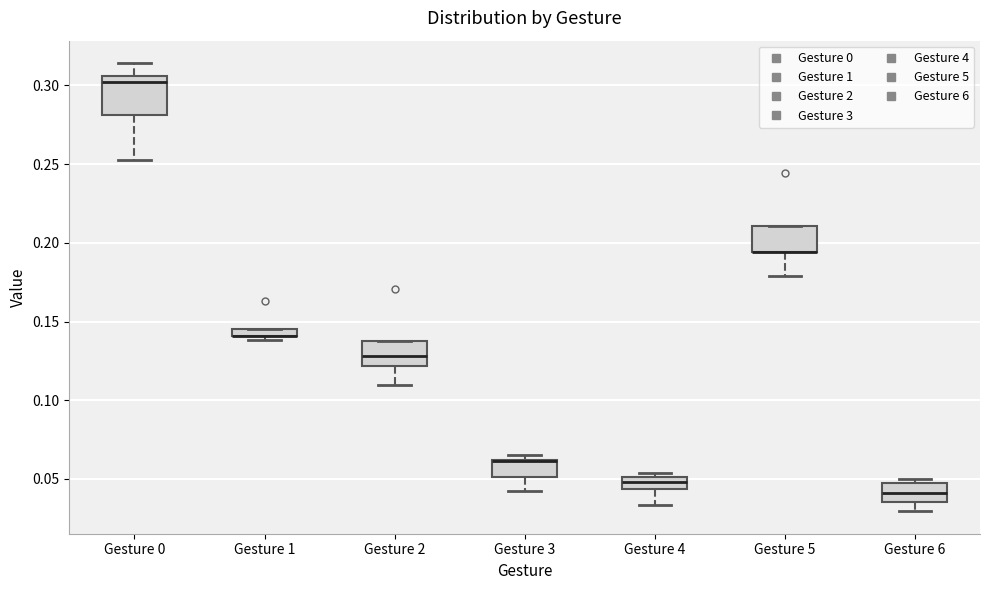

Where does the lower whisker of the box for Gesture 6 end on the y-axis? The values are not printed on the chart, so give them approximately, as read against the axis.

0.030